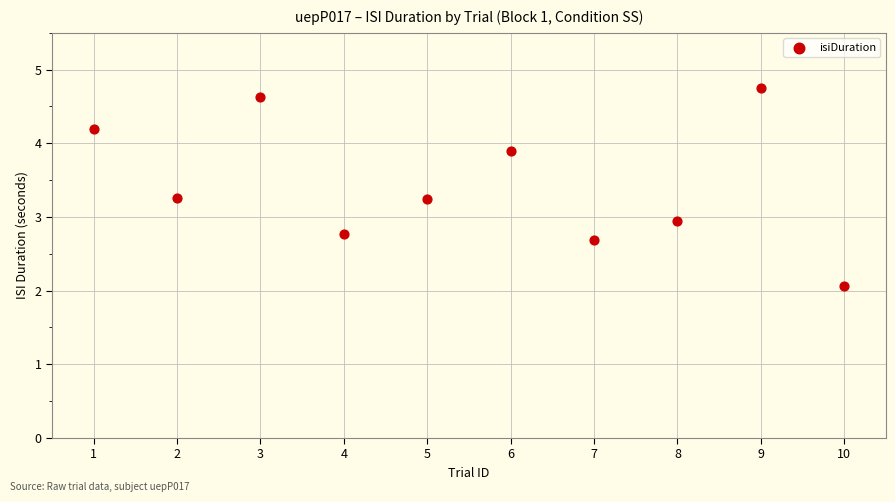

What is the range of X values (max minus min)?

9.0